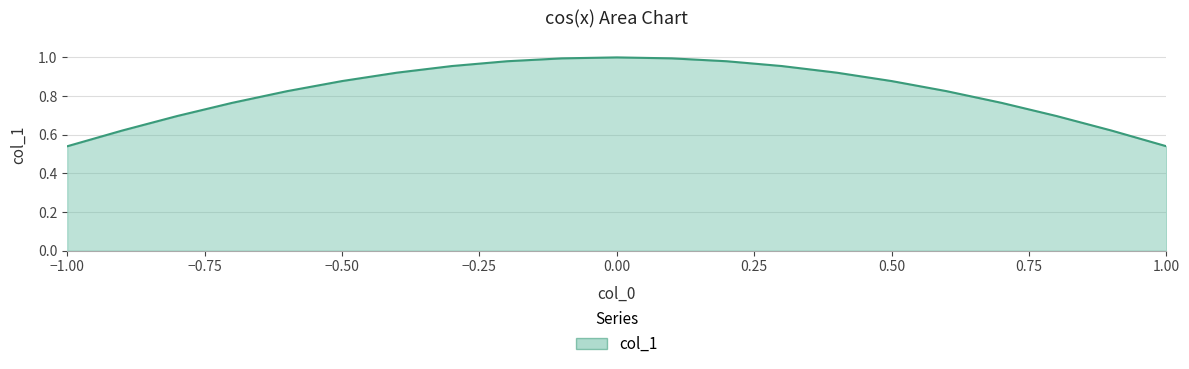

What is the label of the 14th point from the right?

-0.3